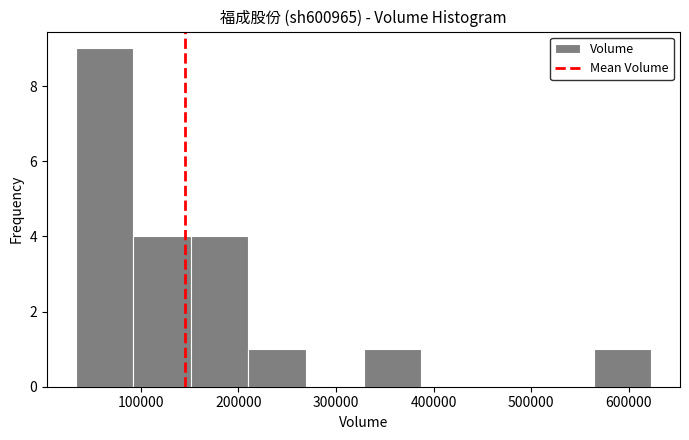

Over which range of the x-axis is the bar tallest?

30000 to 90000